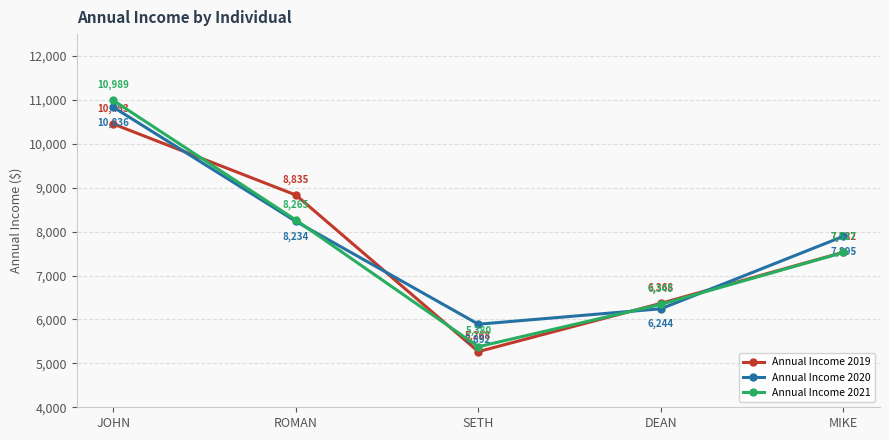

Reading left to right, list all the values displayed in this chart.

Annual Income 2019: JOHN=10453	ROMAN=8835	SETH=5268	DEAN=6368	MIKE=7532
Annual Income 2020: JOHN=10836	ROMAN=8234	SETH=5892	DEAN=6244	MIKE=7895
Annual Income 2021: JOHN=10989	ROMAN=8265	SETH=5380	DEAN=6345	MIKE=7527